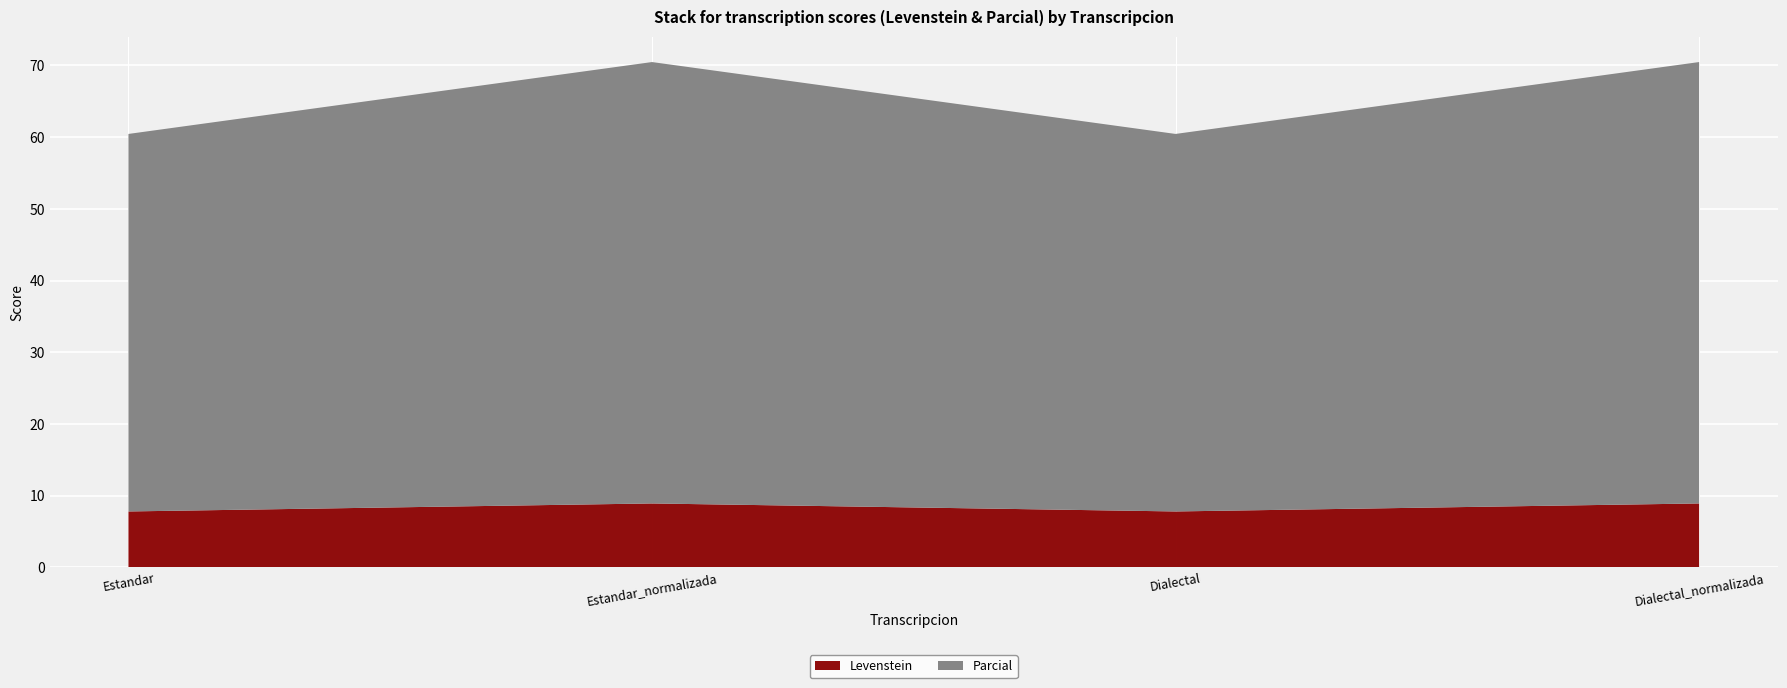

At which category does the chart reach its minimum across all series?

Estandar